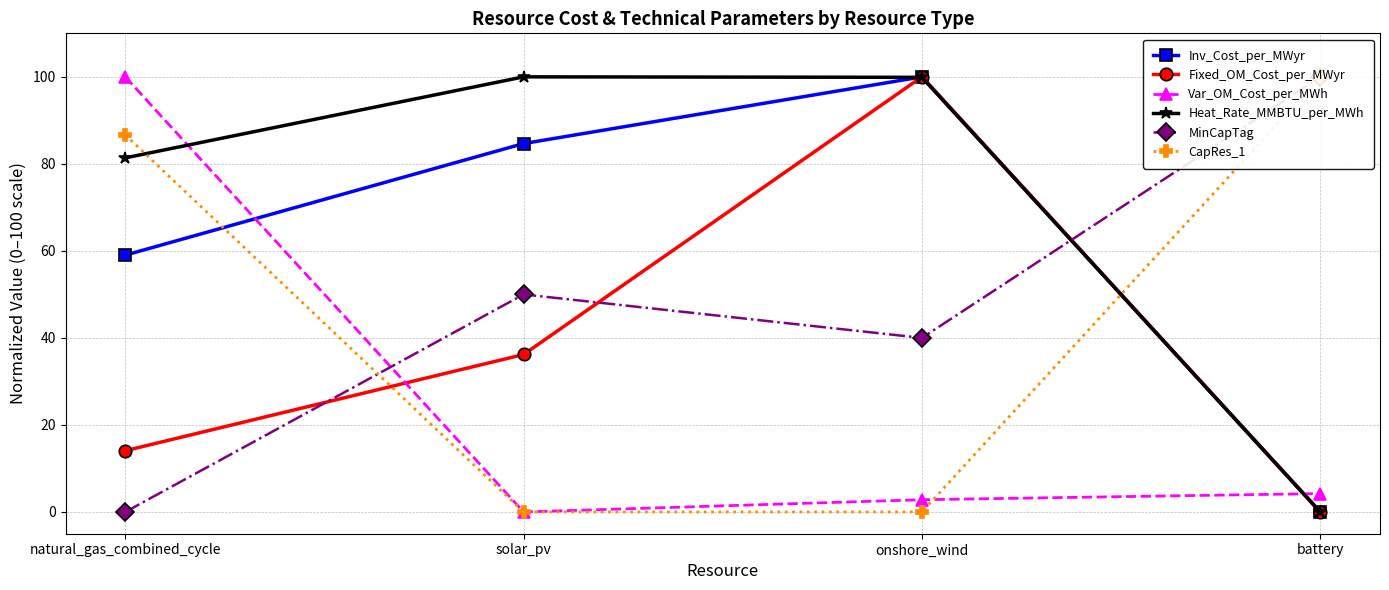

Is the value of Inv_Cost_per_MWyr at onshore_wind greater than the value of Var_OM_Cost_per_MWh at battery?

Yes